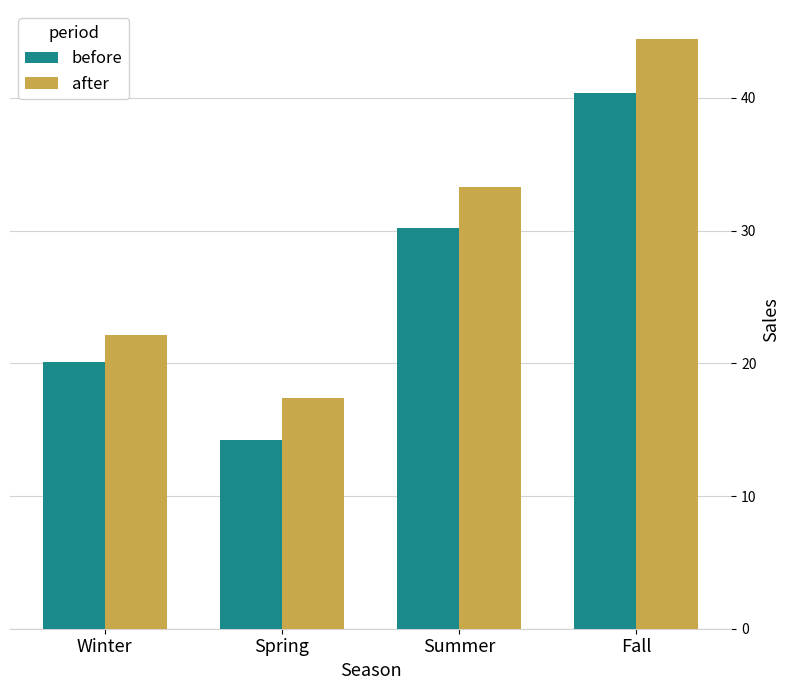

True or false: after has a value of 44.4 at Fall.

True